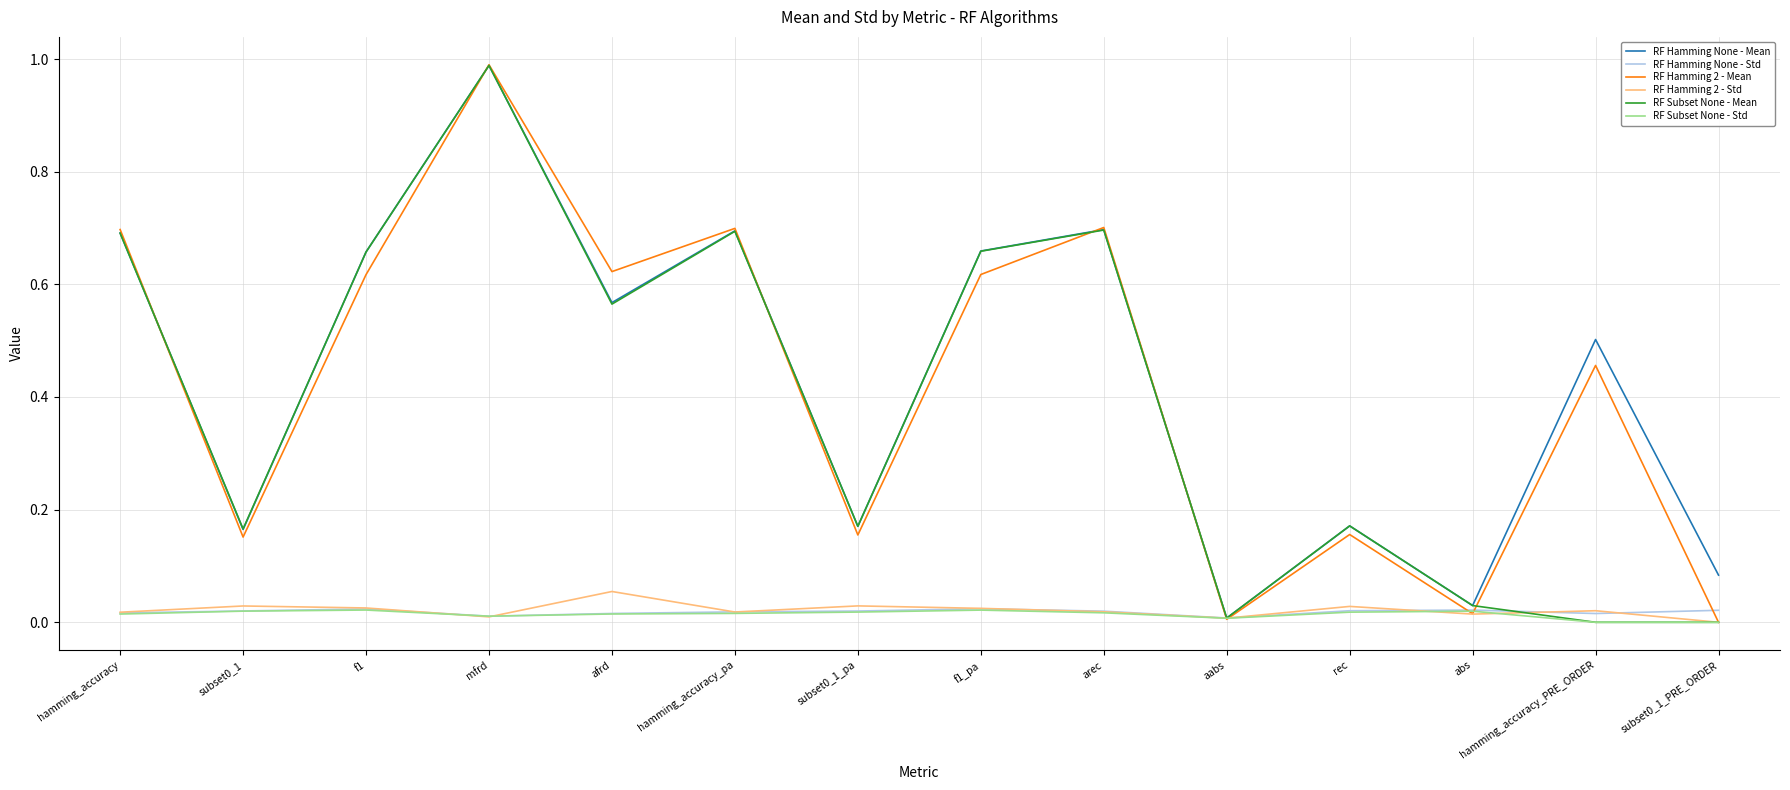

Is the value of RF Hamming 2 - Mean at arec greater than the value of RF Subset None - Std at f1?

Yes